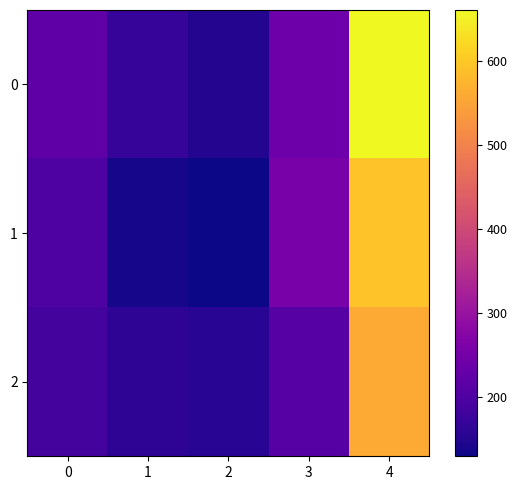

Reading right to left, extract all data points from this chart.

0: 4=660.0	3=240.0	2=150.0	1=170.0	0=220.0
1: 4=592.5	3=255.0	2=130.0	1=137.5	0=200.0
2: 4=560.0	3=210.0	2=155.0	1=160.0	0=190.0